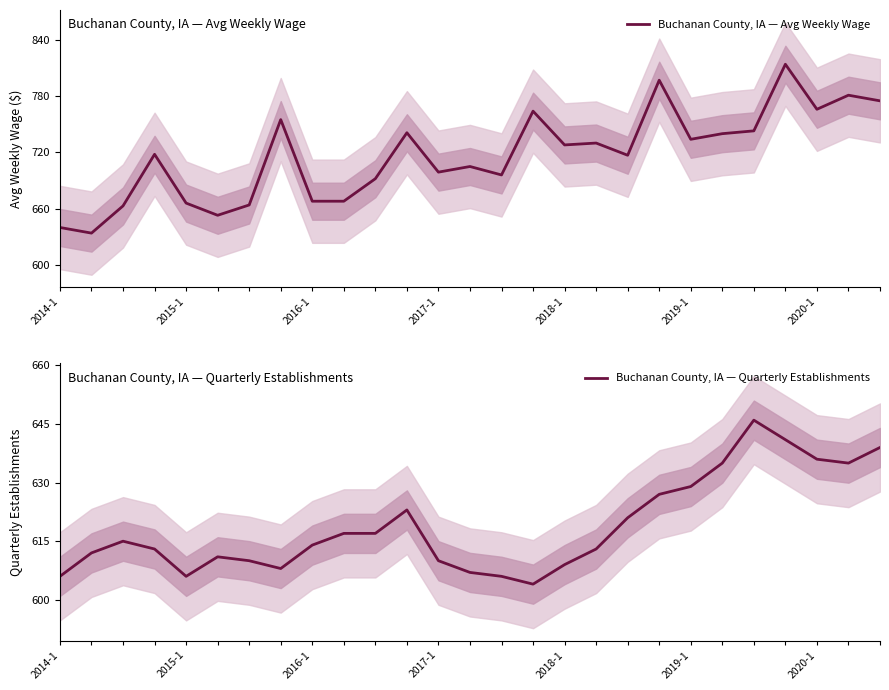

At 19, list the series in order from smallest to largest.

Buchanan County, IA — Quarterly Establishments, Buchanan County, IA — Avg Weekly Wage